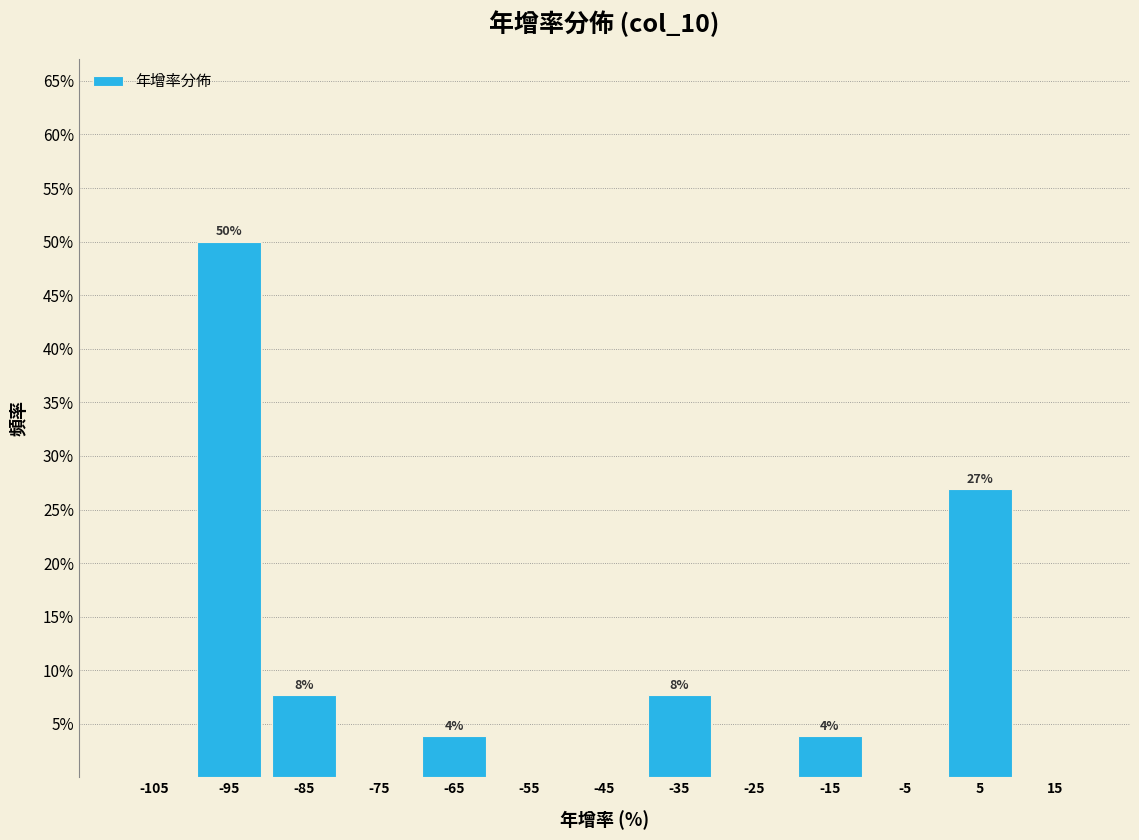

Over which range of the x-axis is the bar tallest?

-100 to -90